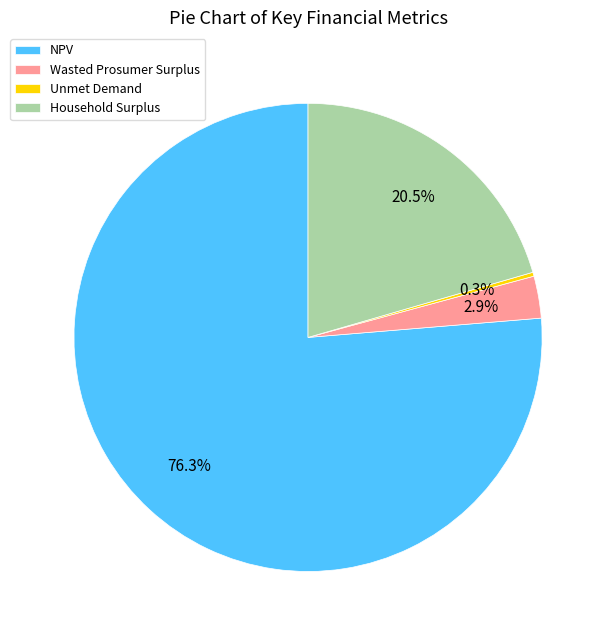

Which category has the biggest portion of the pie?

NPV